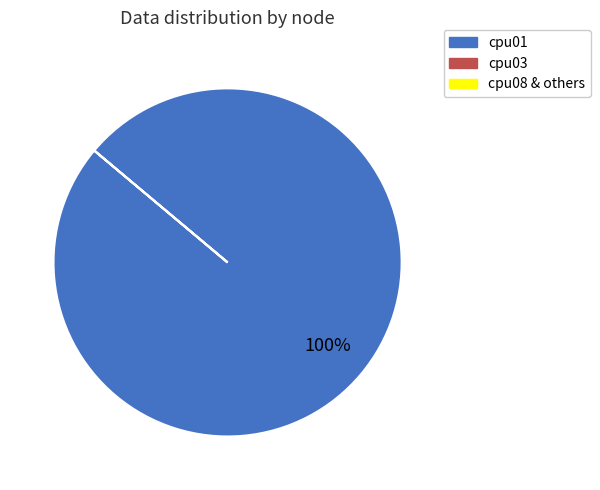

Does any single category account for the majority?

Yes